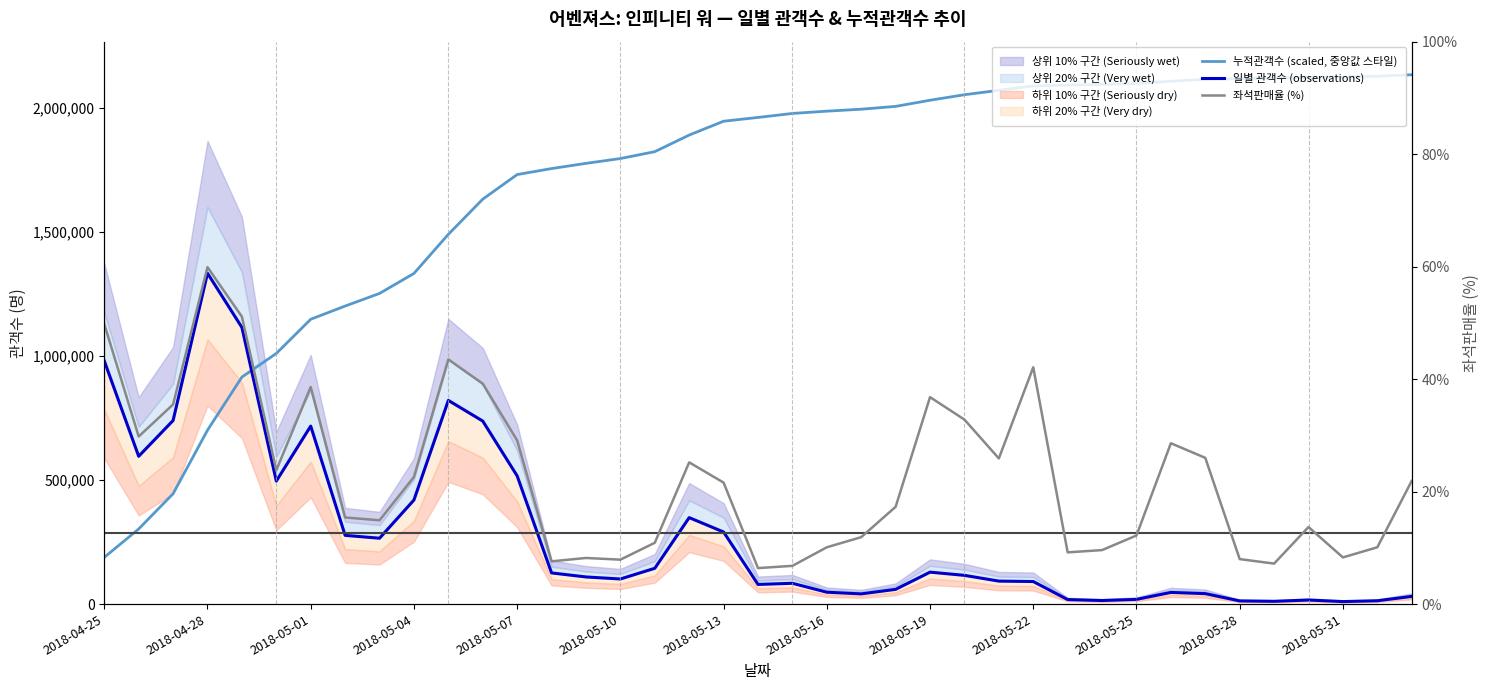

How many interior local valleys does the 좌석판매율 (%) series have?

10